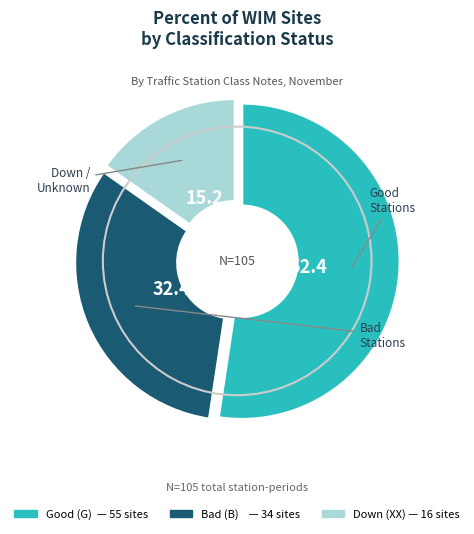

Is there any slice that represents more than half of the pie?

Yes